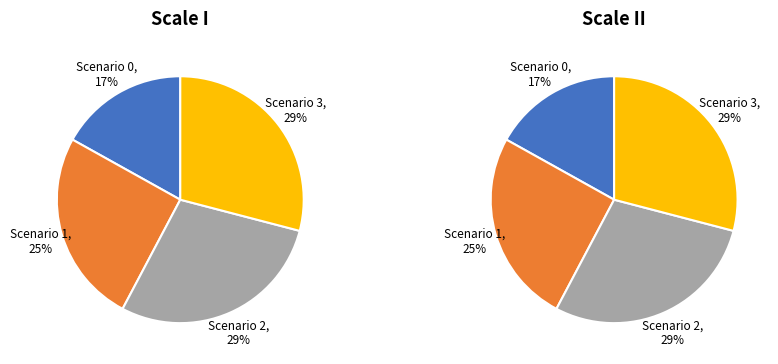

To the nearest percent, what is the average slice percentage?

25%